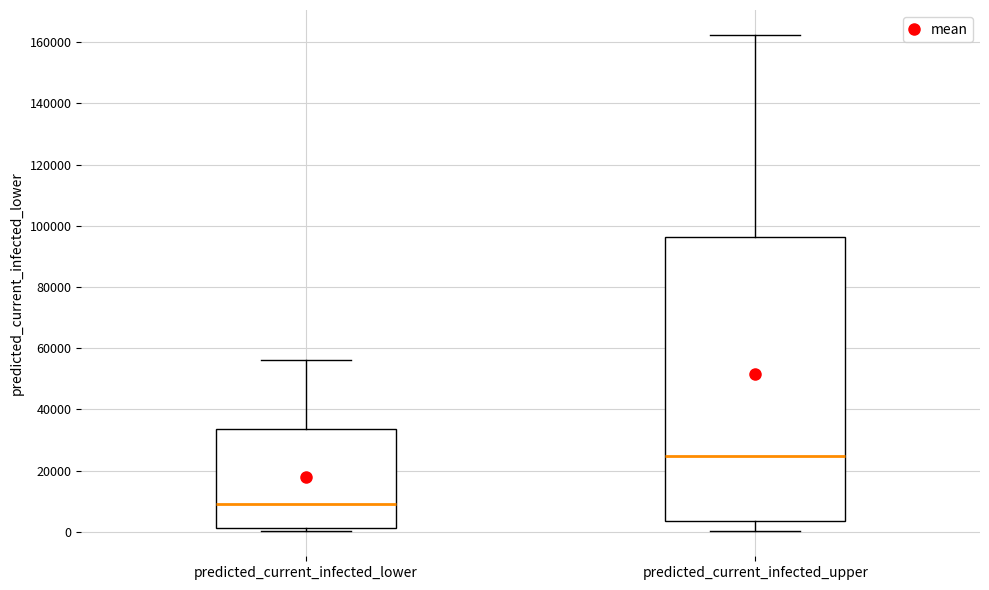

Where does the upper whisker of the box for predicted_current_infected_lower end on the y-axis? The values are not printed on the chart, so give them approximately, as read against the axis.

56000